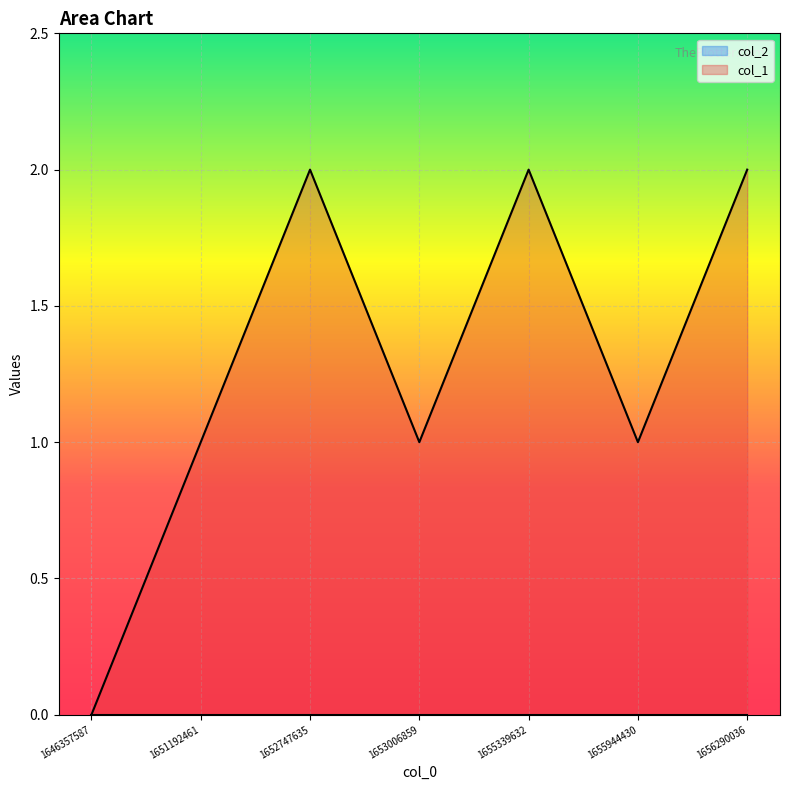

At which label does the data first exceed 1?

1652747635